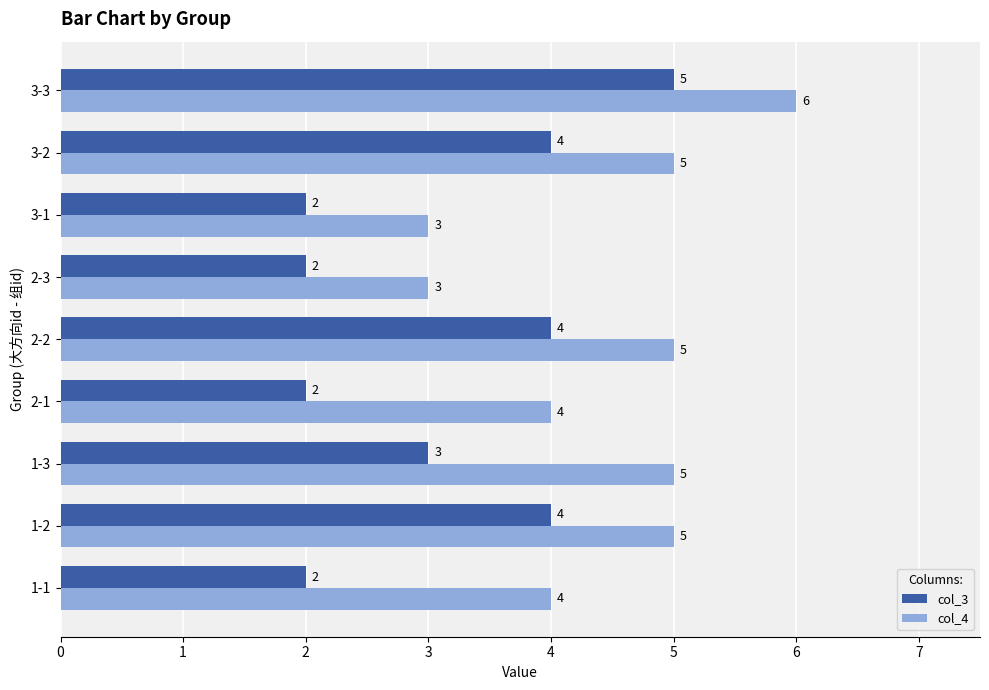

At which category is the sum across all series the highest?

3-3